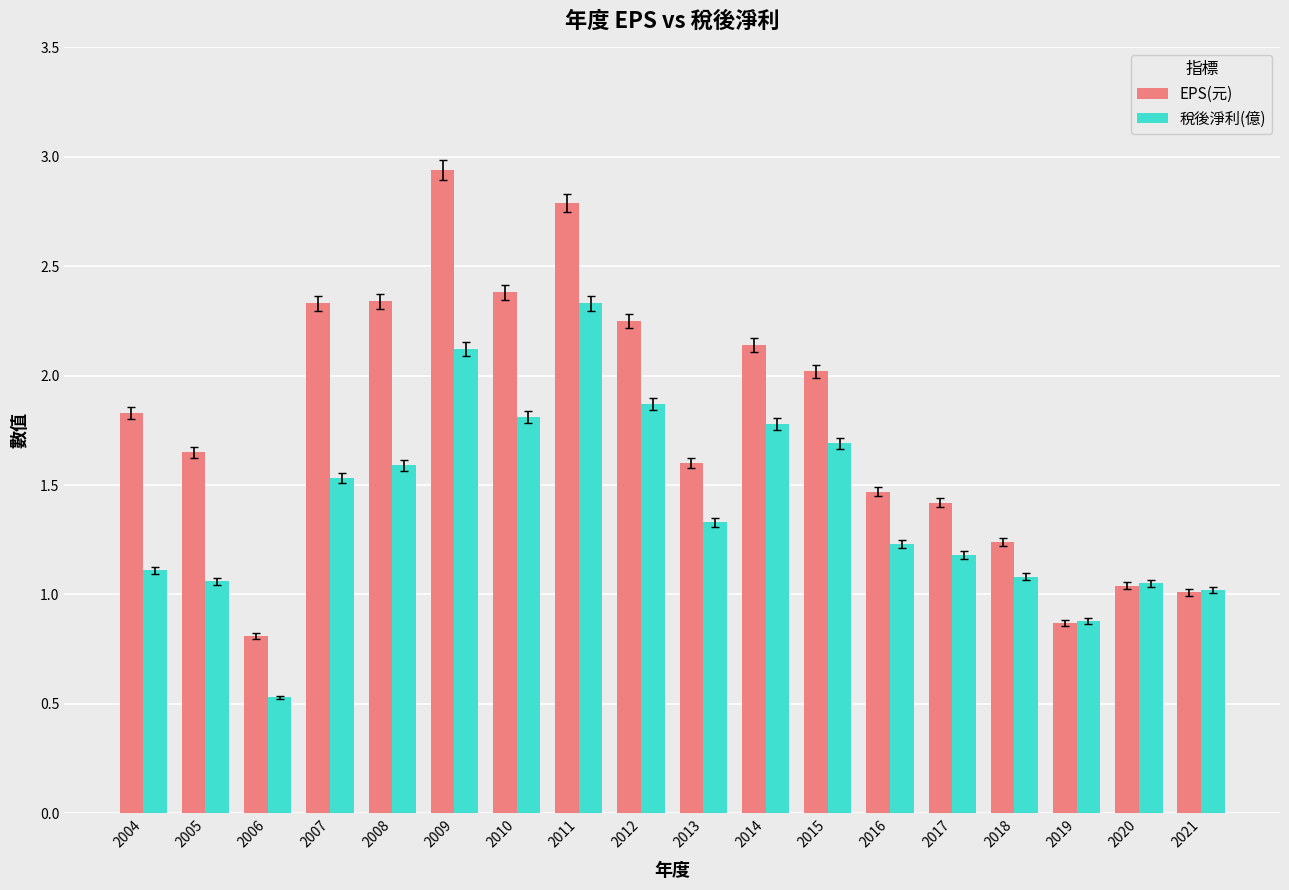

What is the minimum value shown in the chart?

0.5